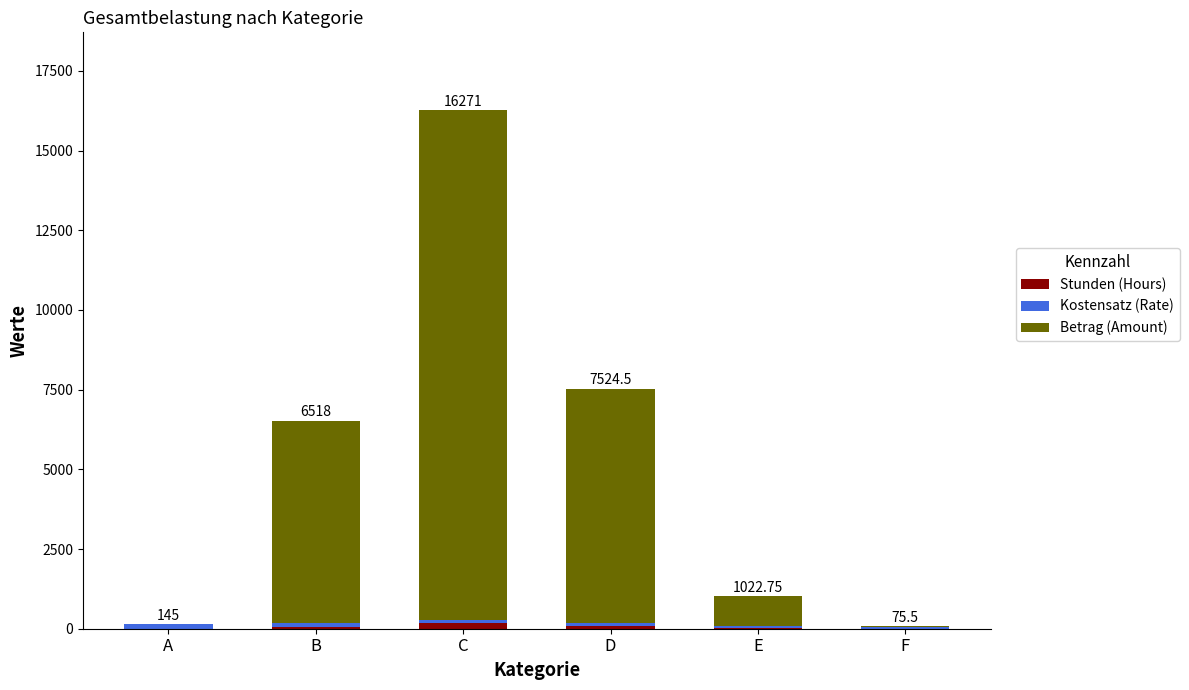

Where is Kostensatz (Rate) nearest to the value 97?

C